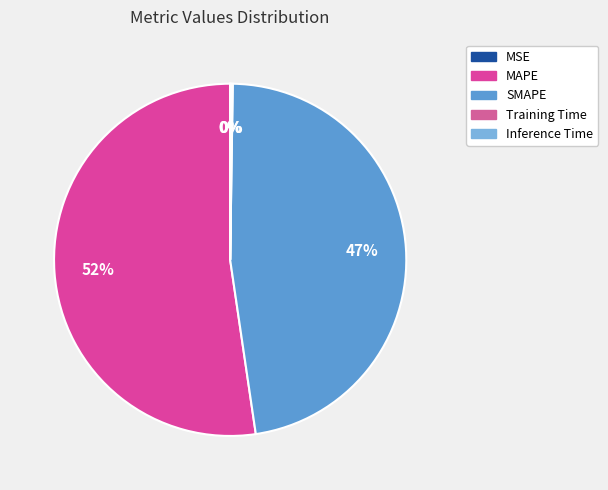

What percentage is the SMAPE slice, to the nearest percent?

47%